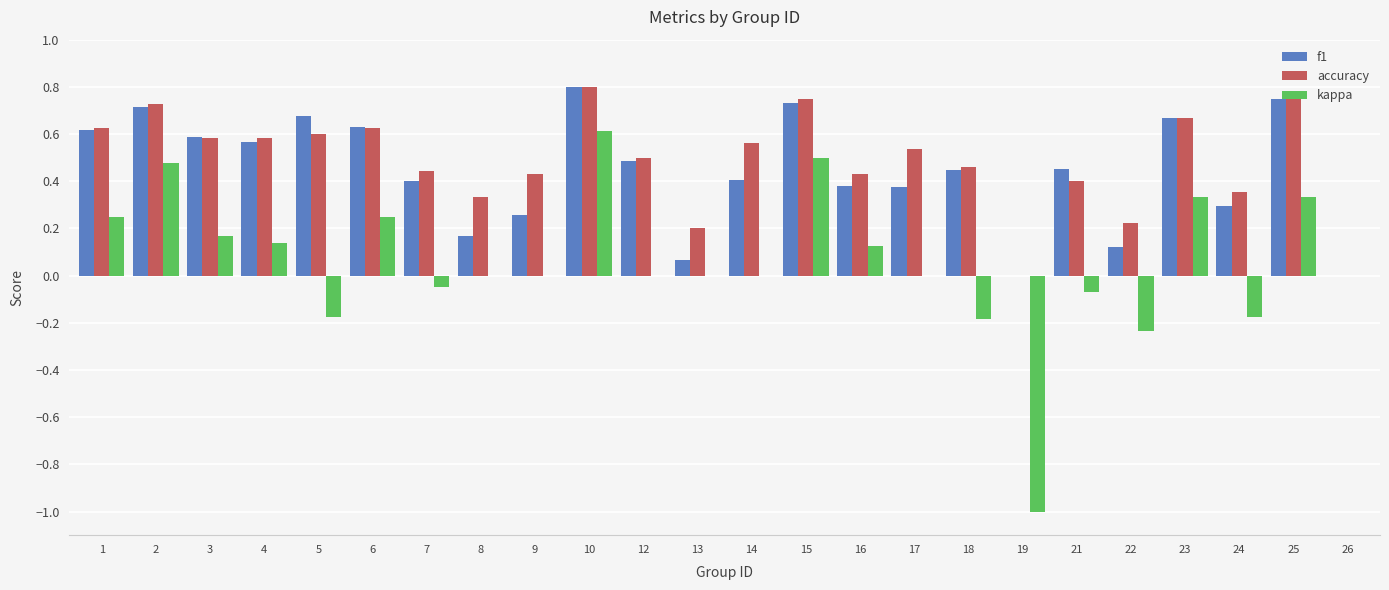

Which category has the highest value in the accuracy series?

10